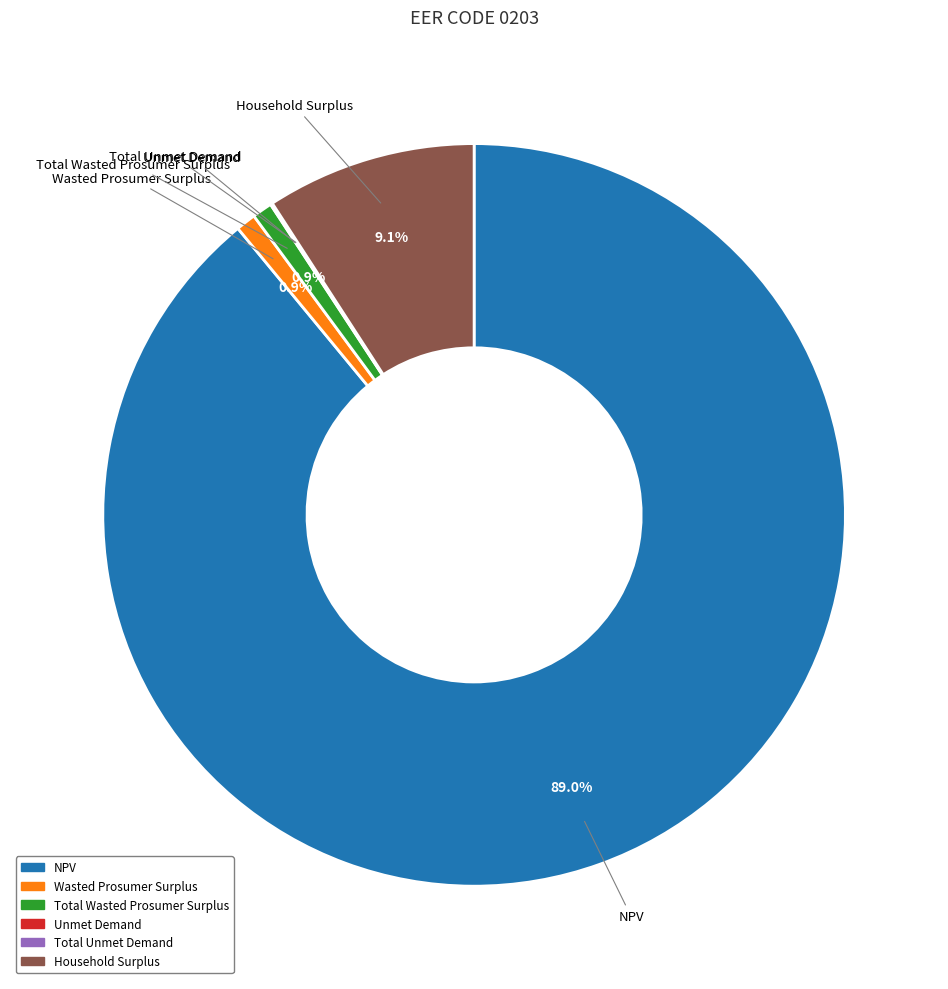

What is the majority slice?

NPV